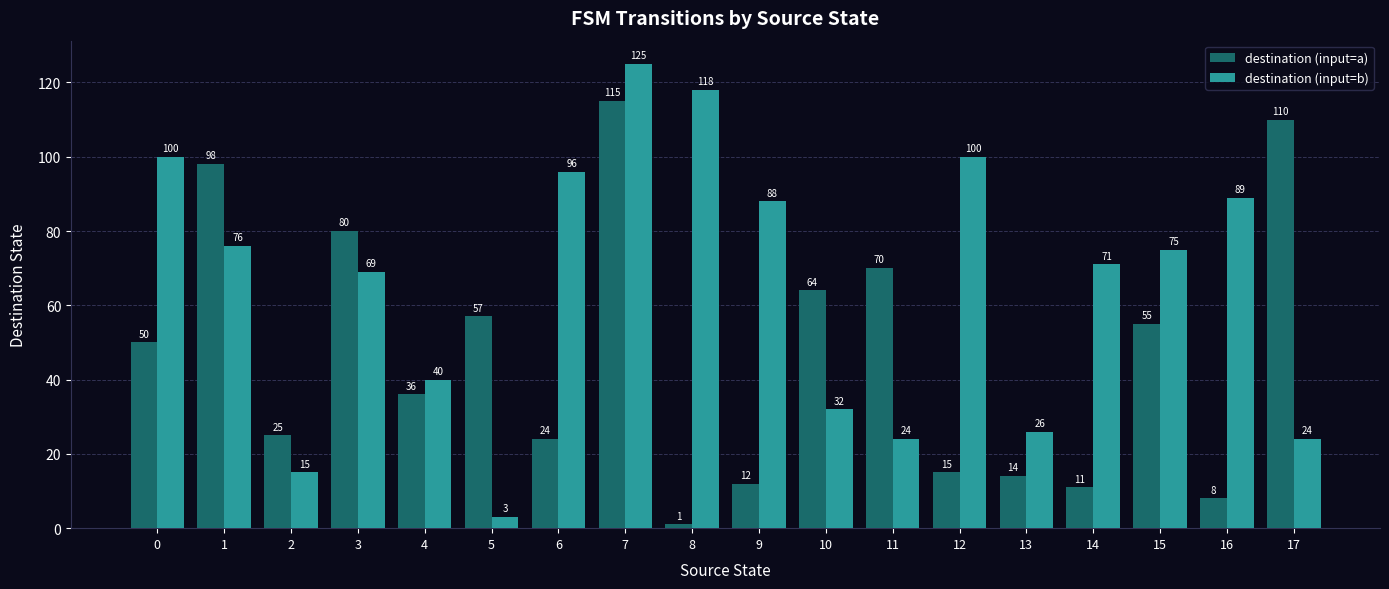

List the series in order of their overall mean, highest first.

destination (input=b), destination (input=a)